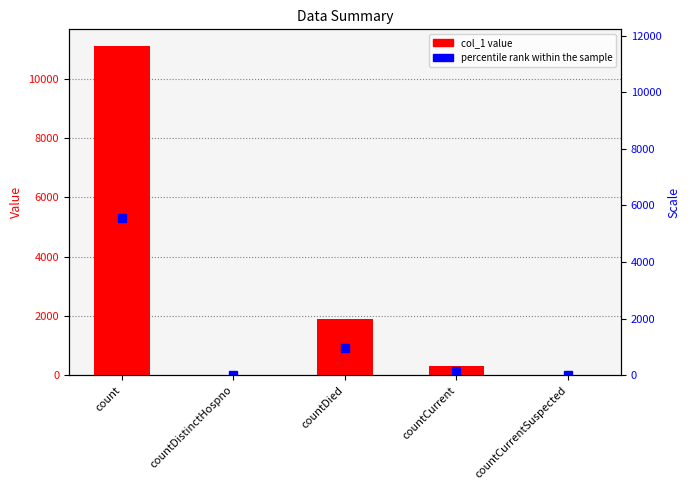

What is the difference between the maximum and second lowest values?

11109